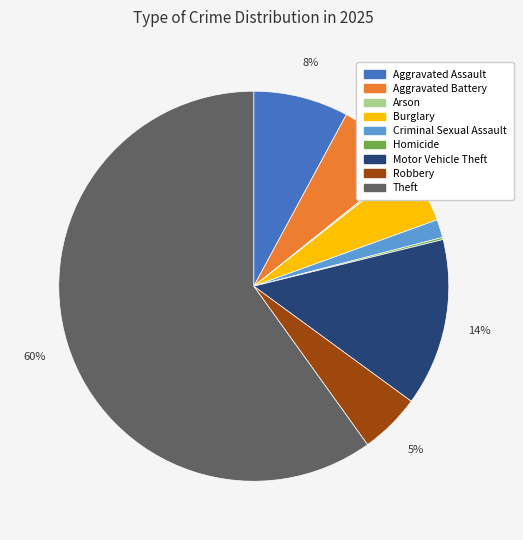

Which slice is the largest?

Theft